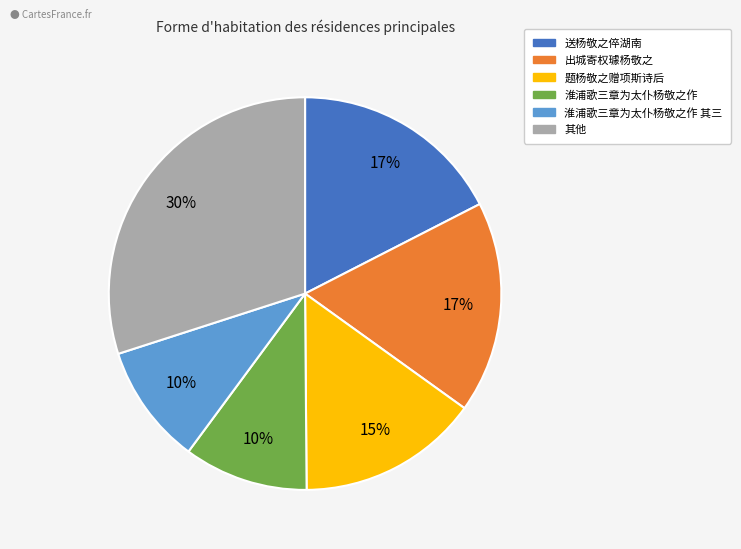

Does any single category account for the majority?

No